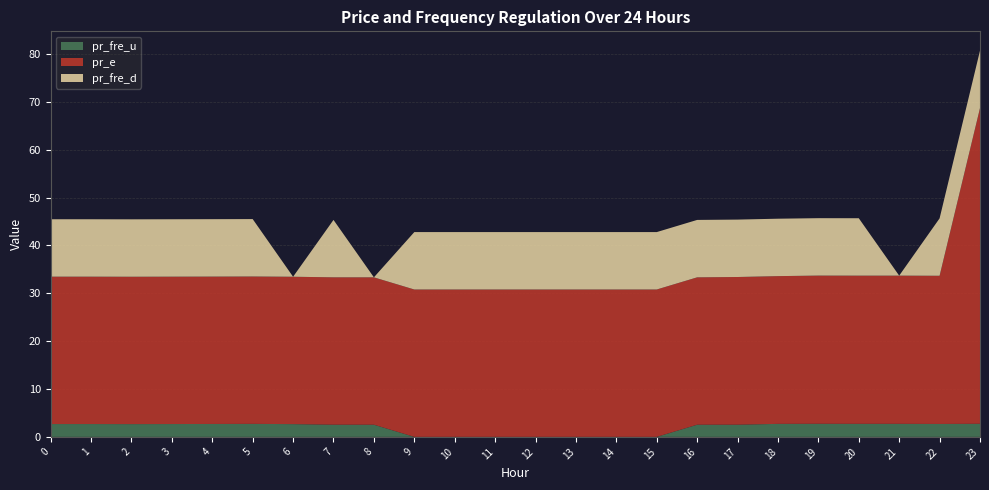

Reading right to left, list all the values displayed in this chart.

pr_fre_u: 2.7	2.7	2.7	2.7	2.7	2.7	2.5	2.5	0.0	0.0	0.0	0.0	0.0	0.0	0.0	2.5	2.5	2.7	2.7	2.7	2.7	2.7	2.7	2.7
pr_e: 66.0	31.0	31.0	31.0	31.0	30.9	30.9	30.8	30.8	30.8	30.8	30.8	30.8	30.8	30.8	30.8	30.8	30.8	30.8	30.8	30.8	30.8	30.8	30.8
pr_fre_d: 12.0	12.0	0.0	12.0	12.0	12.0	12.0	12.0	12.0	12.0	12.0	12.0	12.0	12.0	12.0	0.0	12.0	0.0	12.0	12.0	12.0	12.0	12.0	12.0